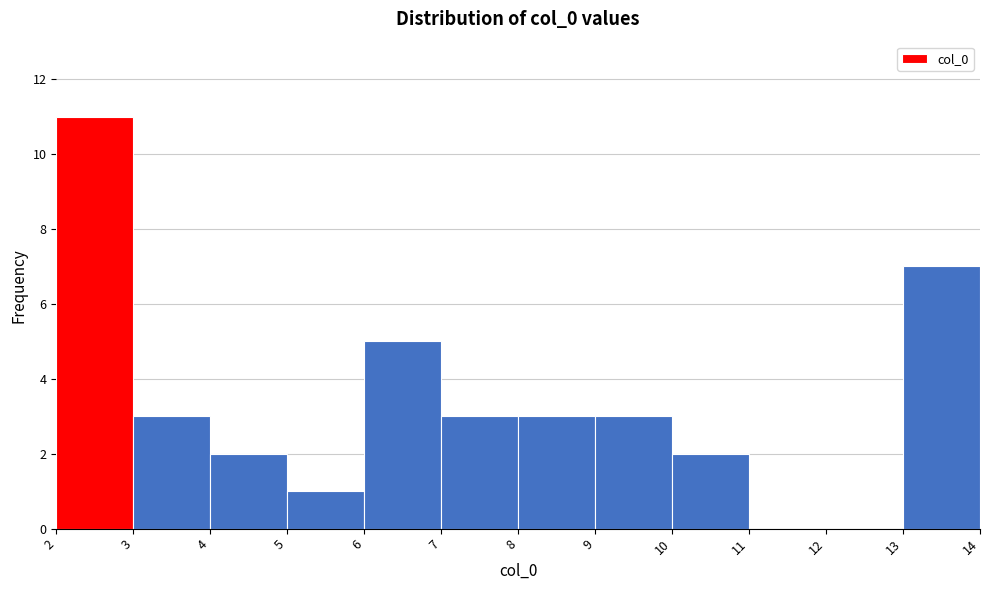

Reading left to right, list every bar in this chart as the range it spans on the x-axis followed by its height. The values are not printed on the chart, so give them approximately, as read against the axis.

2 to 3: 11
3 to 4: 3
4 to 5: 2
5 to 6: 1
6 to 7: 5
7 to 8: 3
8 to 9: 3
9 to 10: 3
10 to 11: 2
11 to 12: 0
12 to 13: 0
13 to 14: 7